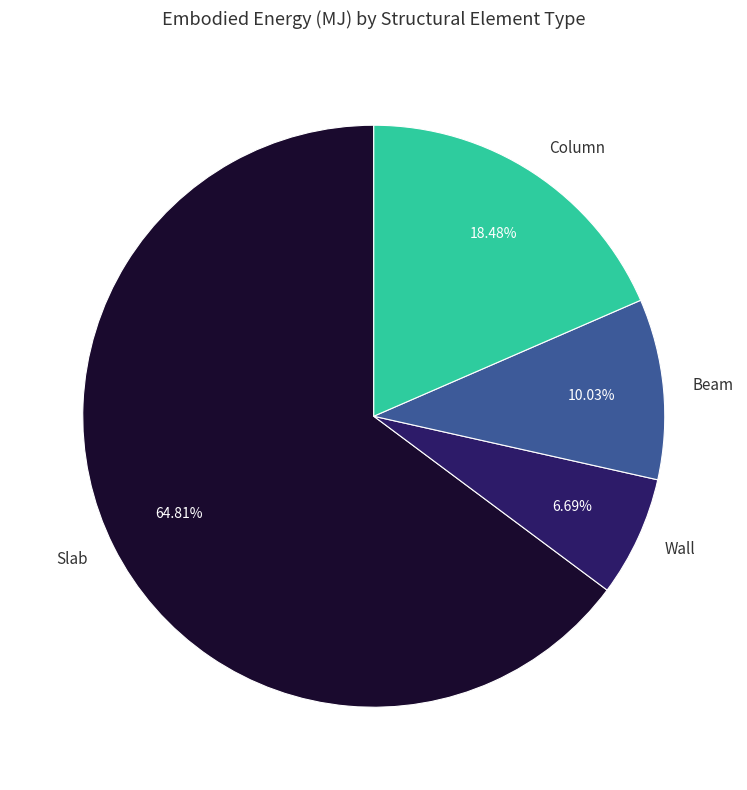

What percentage do Slab and Wall together represent?

71.5%